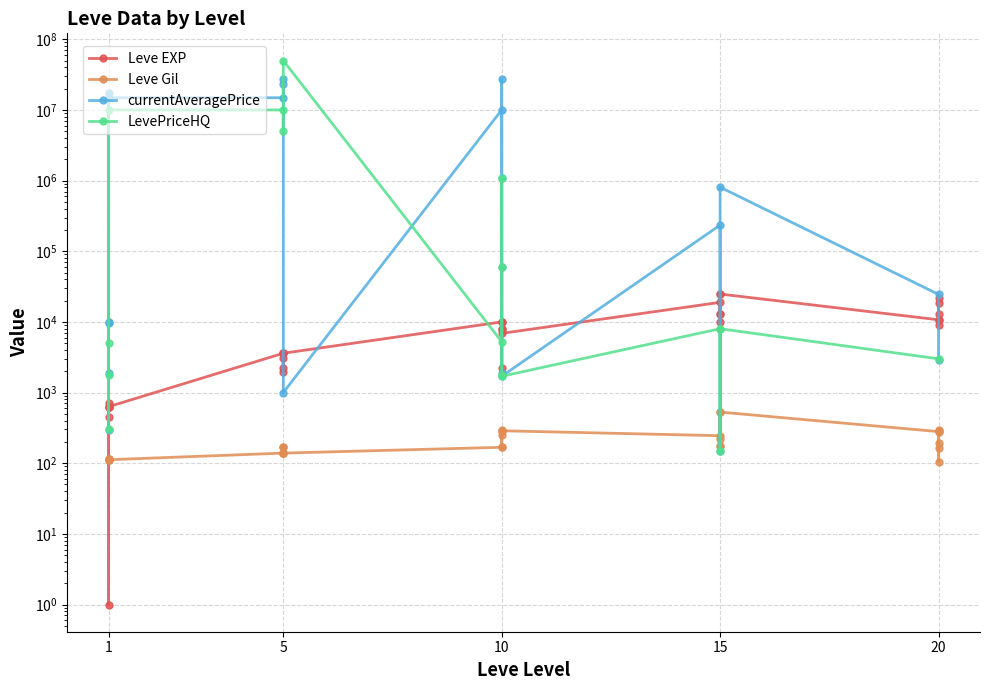

Which category has the highest value in the Leve EXP series?

15